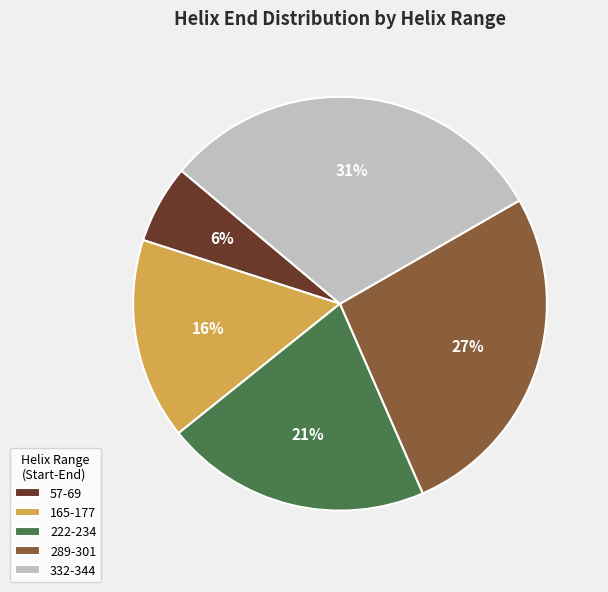

Does 332-344 account for over 50% of the chart?

No